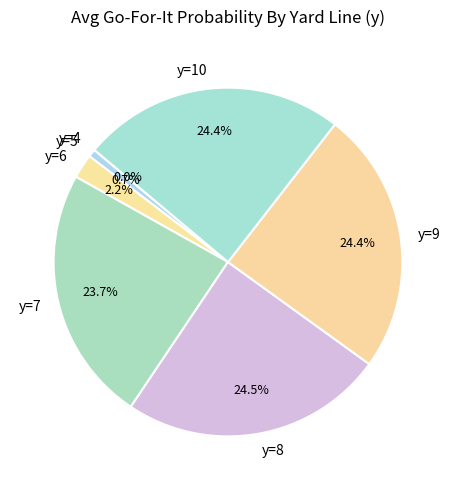

Do y=7 and y=5 together represent more than half of the pie?

No